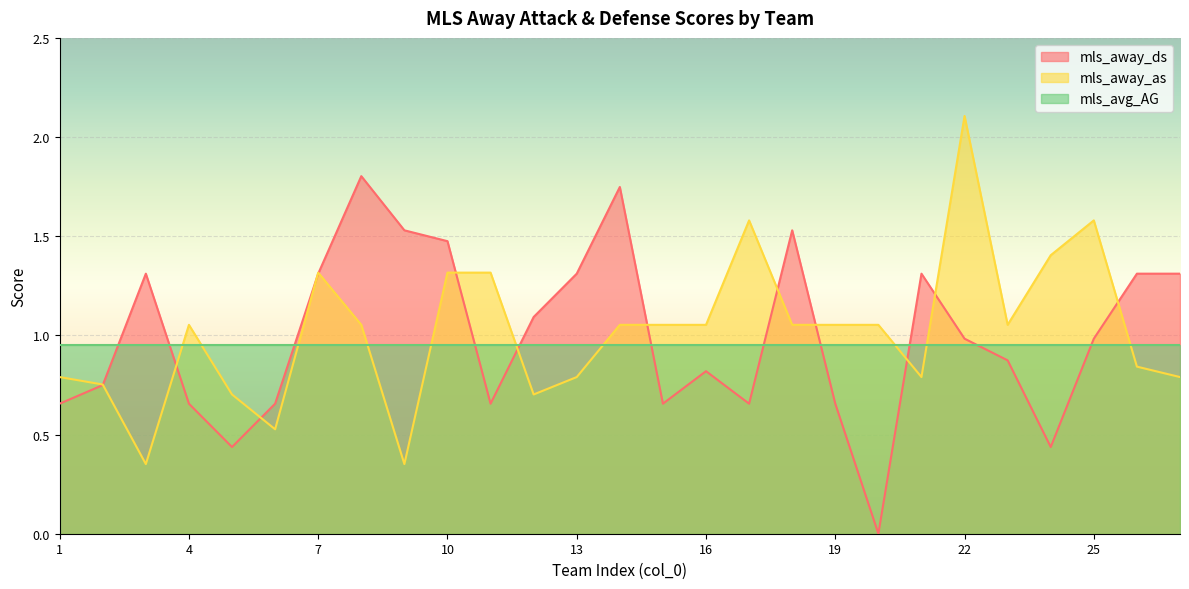

List the labels in order of mls_away_ds value, largest first.

8, 14, 9, 18, 10, 3, 7, 13, 21, 26, 27, 12, 22, 25, 23, 16, 2, 1, 4, 6, 11, 15, 17, 19, 5, 24, 20